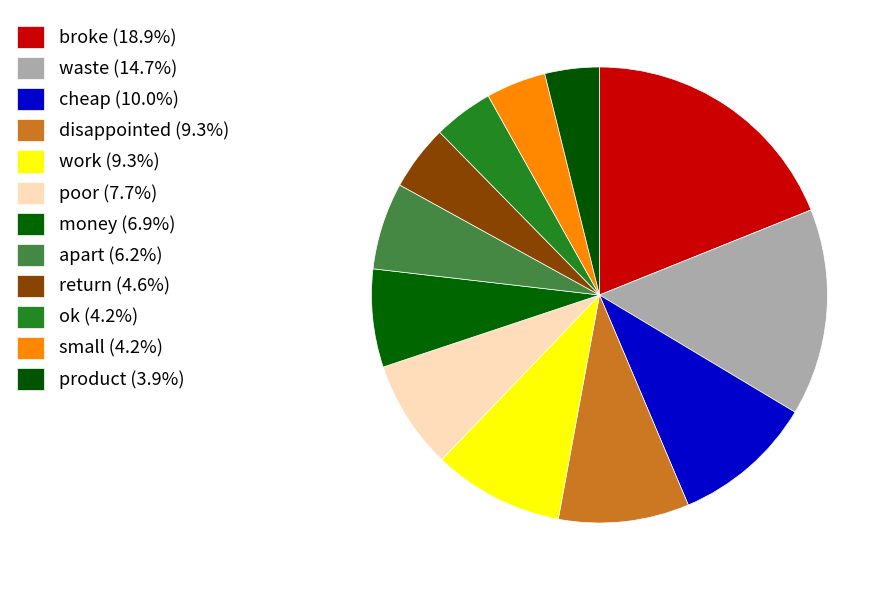

How many slices are in this pie chart?

12